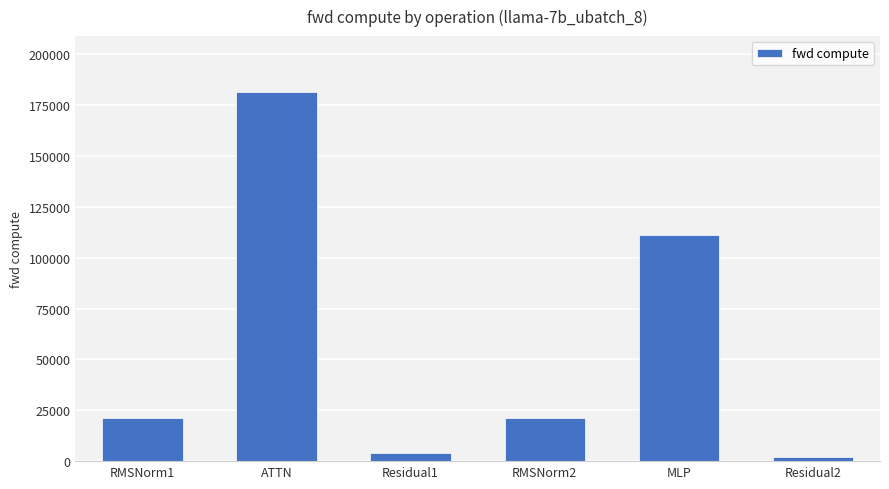

How many bars are there in total?

6